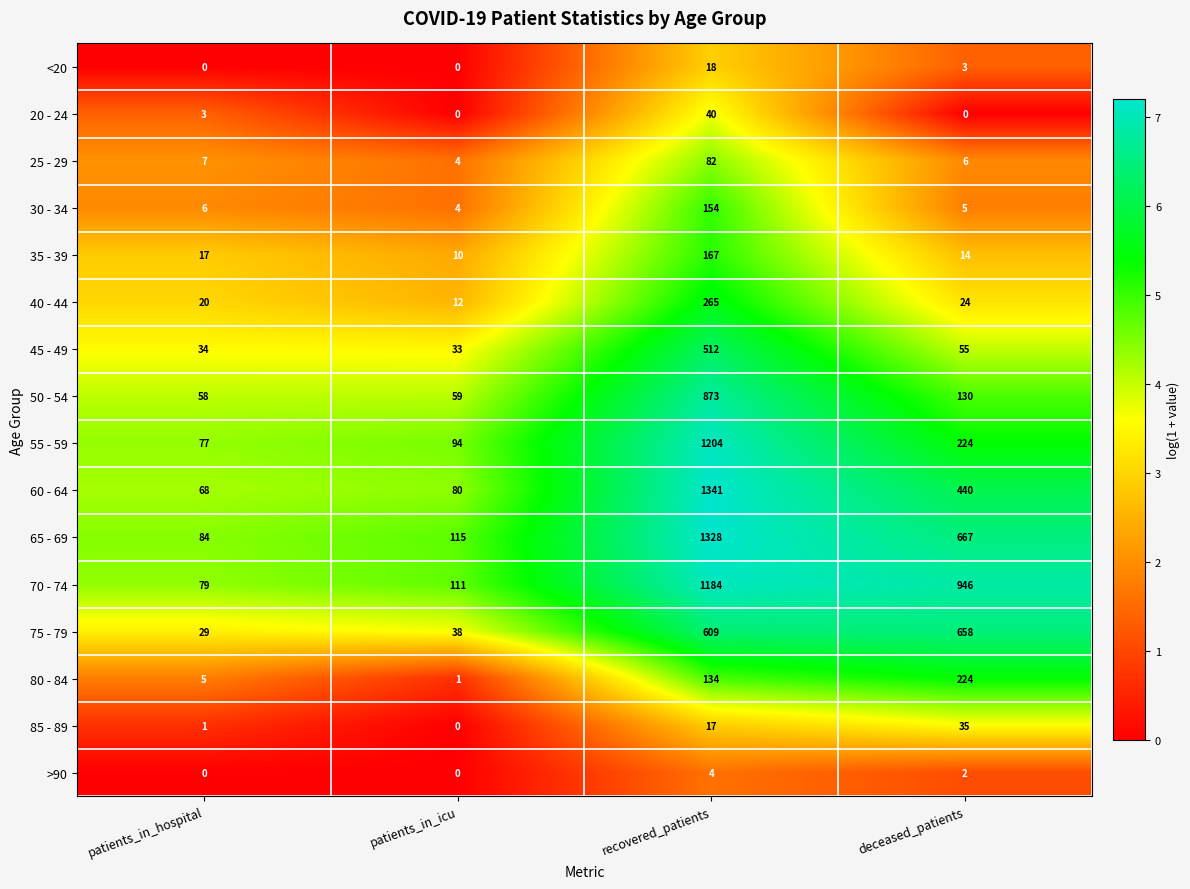

What is the sum of all 65 - 69 values?

2194